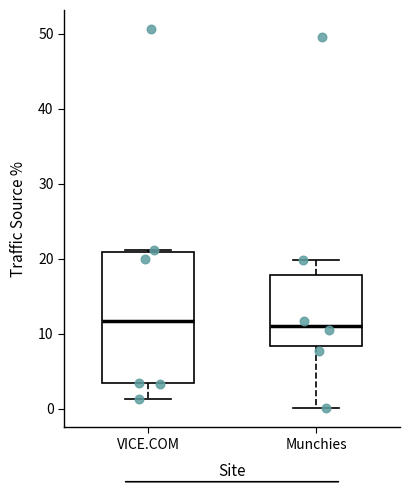

Which box is the tallest, from its lower edge to its upper edge?

VICE.COM